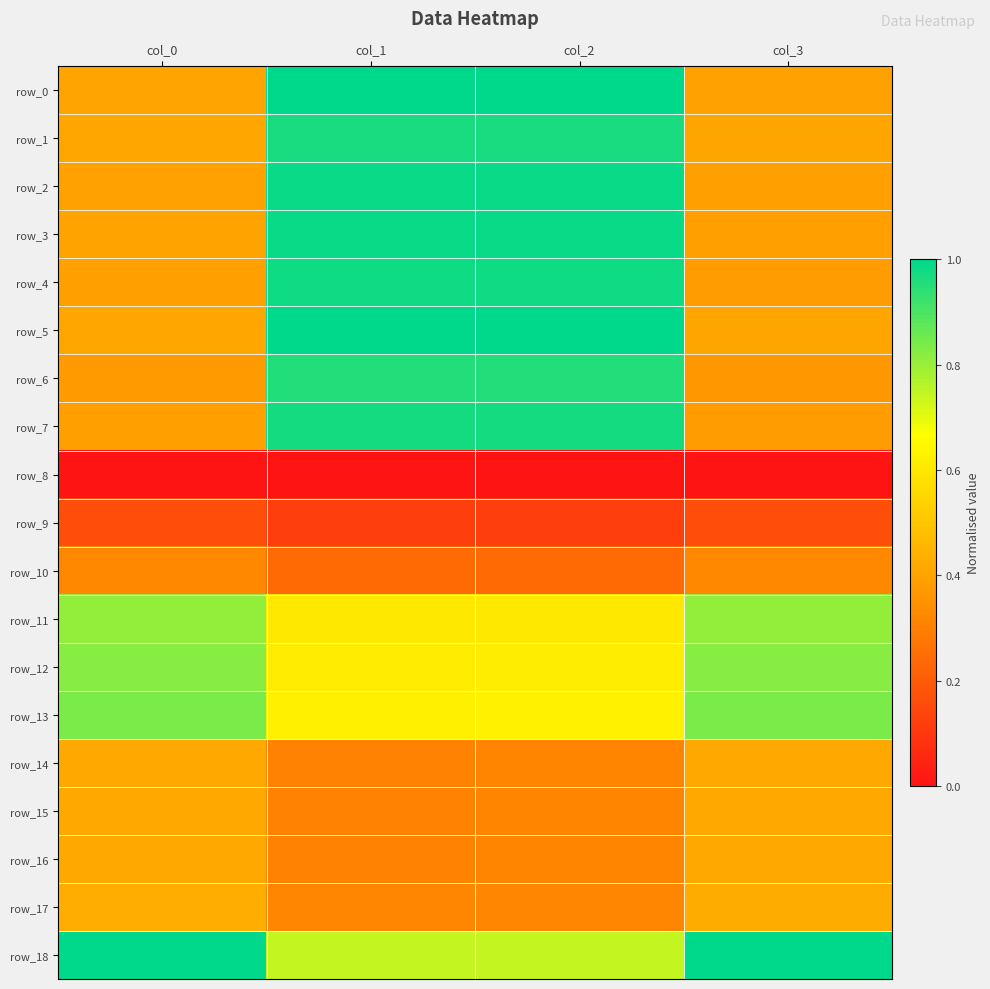

What is the average value of the row_13 series?

0.7